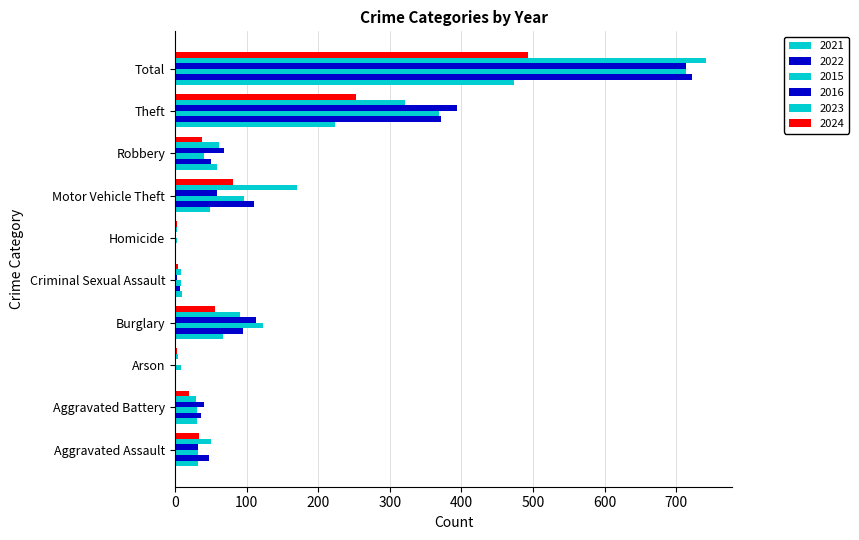

At how many categories does at least one series exceed 314?

2